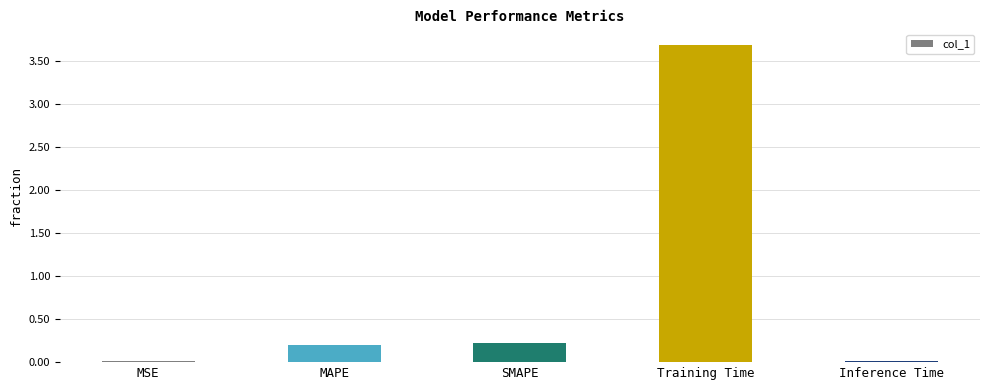

At which category does the chart reach its peak across all series?

Training Time